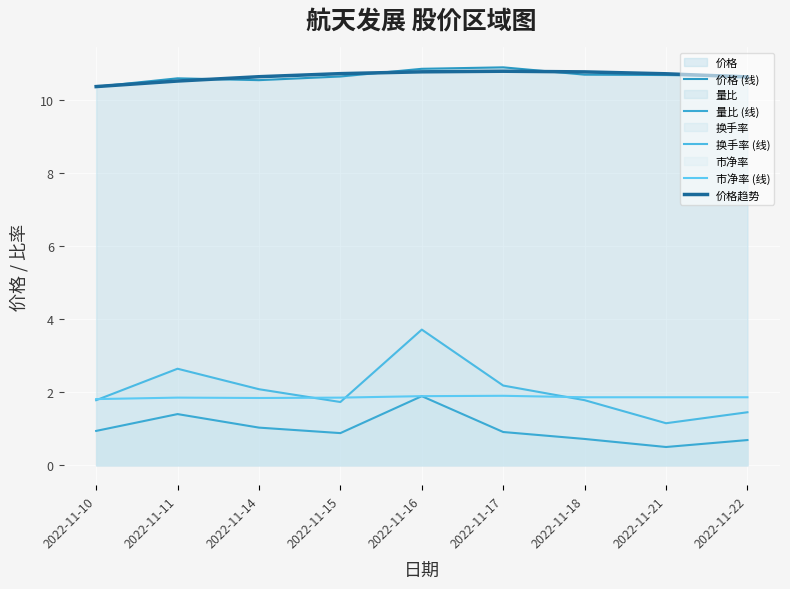

Which series ends up on top after the final intersection of 市净率 (线) and 换手率 (线)?

市净率 (线)